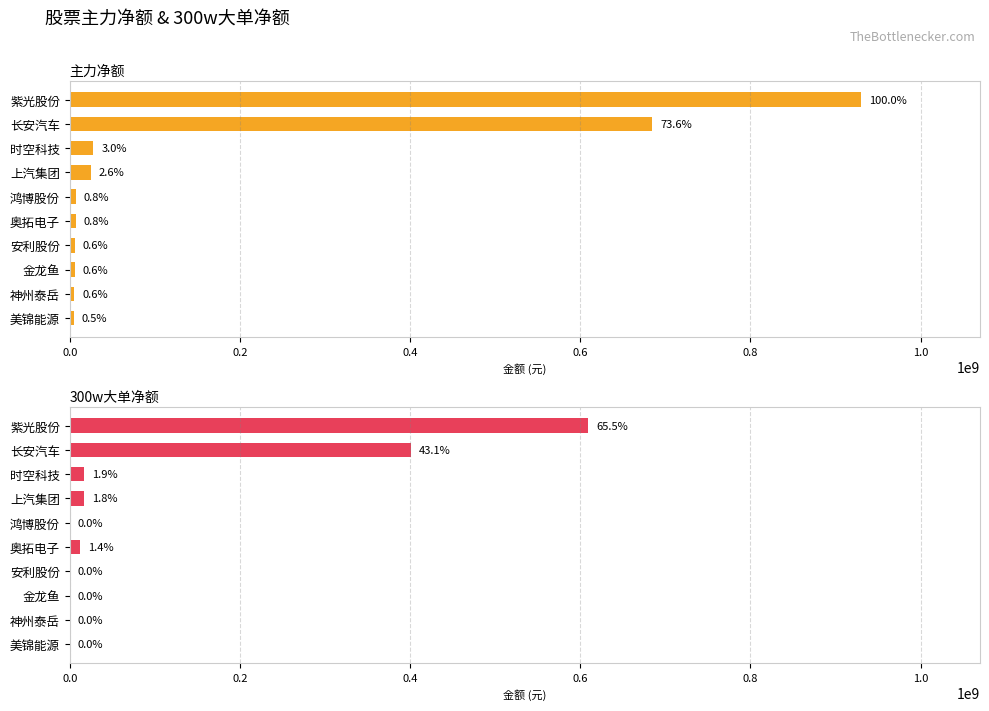

What are all the series names shown in the legend?

主力净额, 300w大单净额